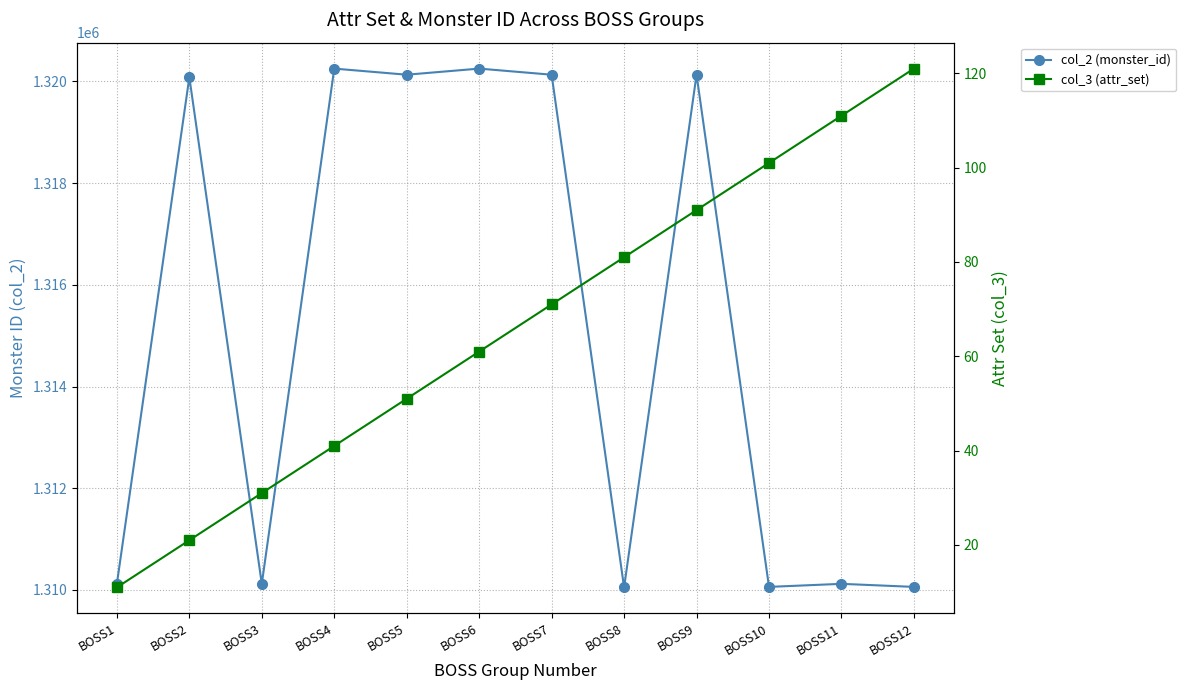

Reading left to right, what are all the values shown in this chart?

col_2 (monster_id): BOSS1=1310121	BOSS2=1320081	BOSS3=1310121	BOSS4=1320251	BOSS5=1320131	BOSS6=1320251	BOSS7=1320131	BOSS8=1310051	BOSS9=1320131	BOSS10=1310061	BOSS11=1310121	BOSS12=1310061
col_3 (attr_set): BOSS1=11	BOSS2=21	BOSS3=31	BOSS4=41	BOSS5=51	BOSS6=61	BOSS7=71	BOSS8=81	BOSS9=91	BOSS10=101	BOSS11=111	BOSS12=121